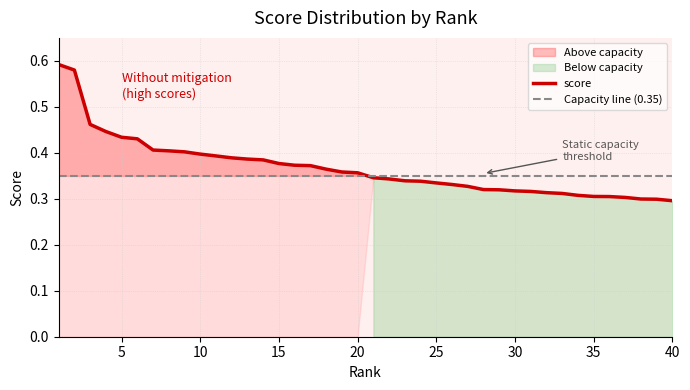

How many lines are shown in the chart?

1